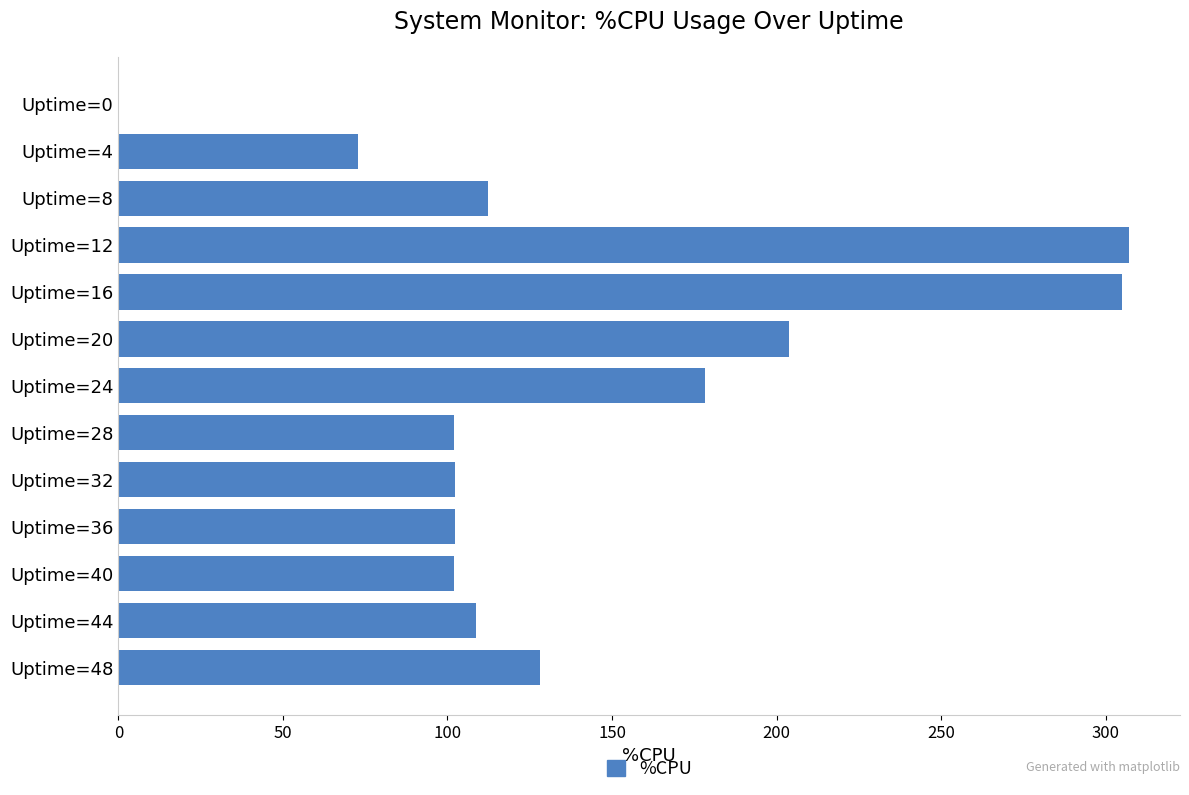

What is the sum of all values?

1824.4